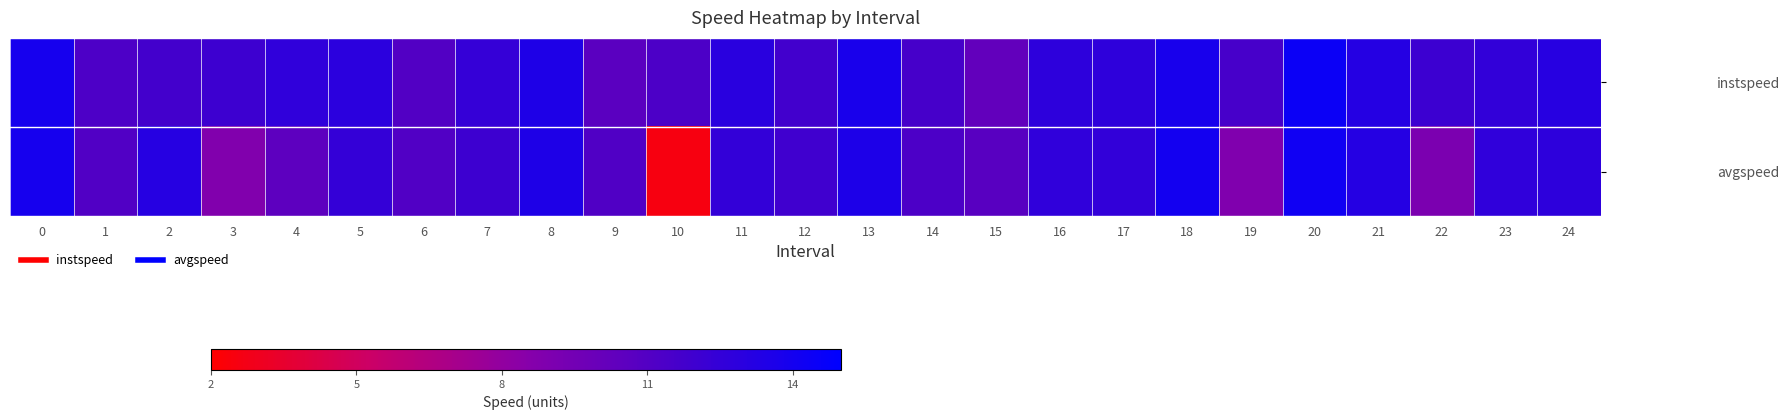

At how many categories does at least one series exceed 13?

8